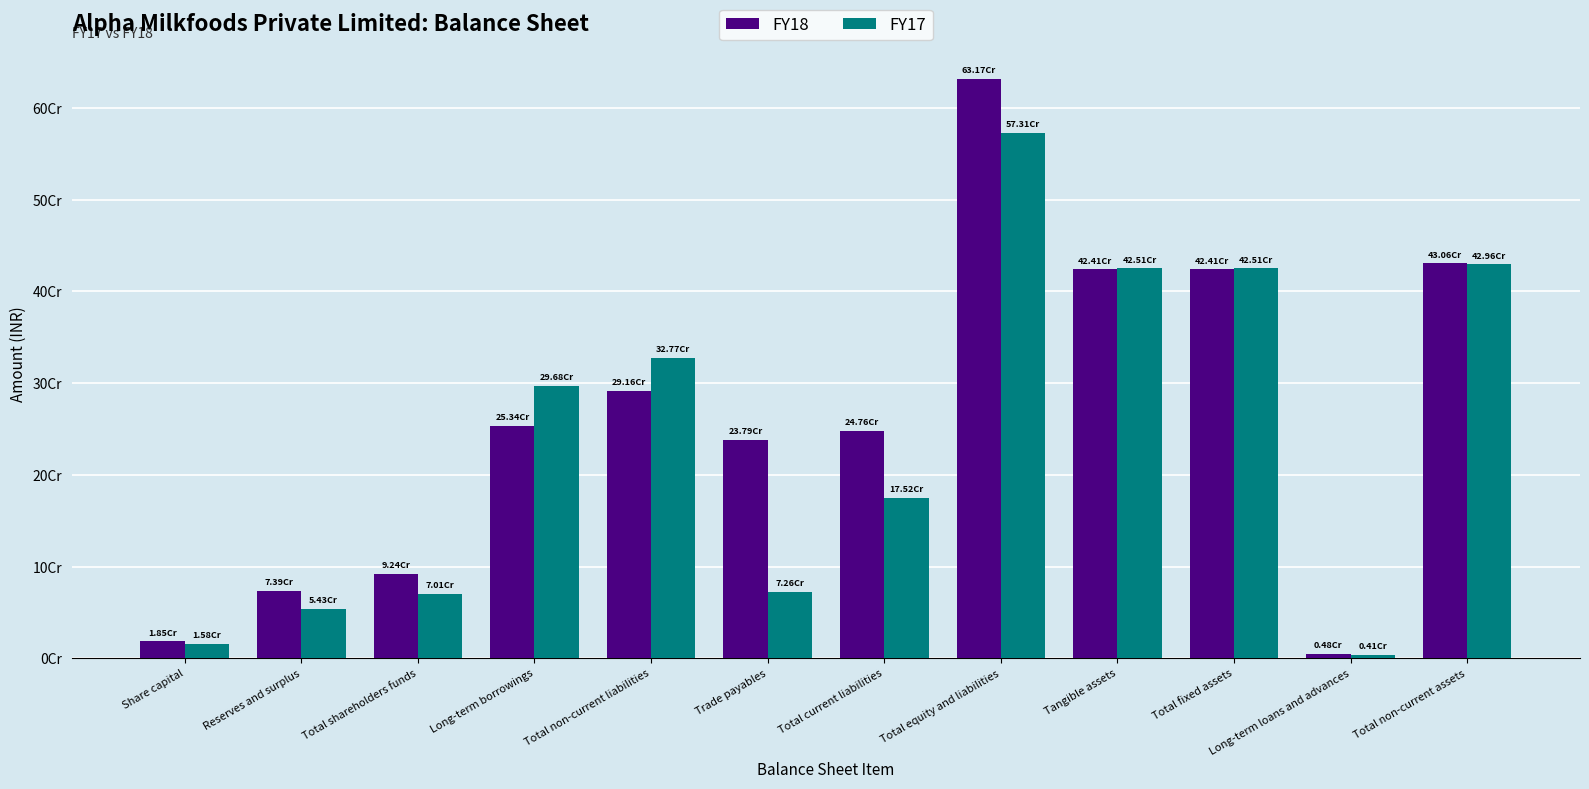

What is the difference between the second highest and minimum values in the FY17 series?

425552517